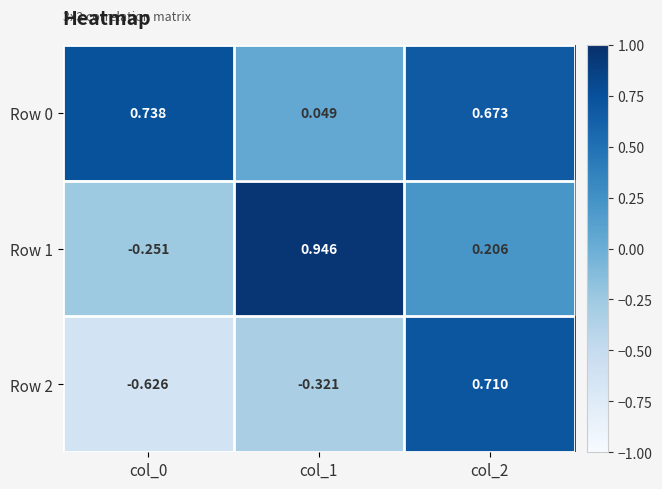

What is the spread (max minus min) of values at col_0?

1.4